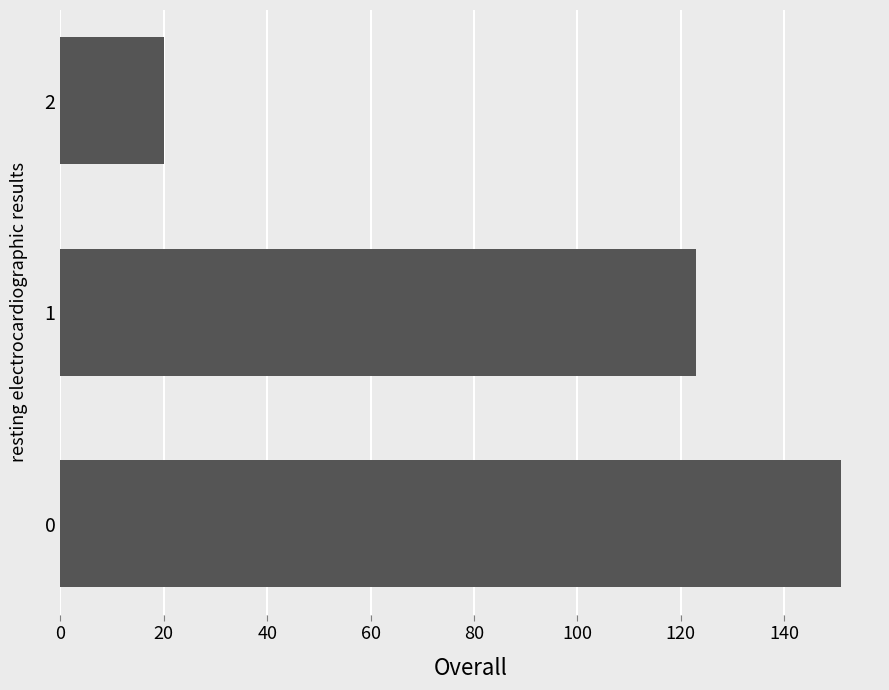

How many data points are less than 123?

1